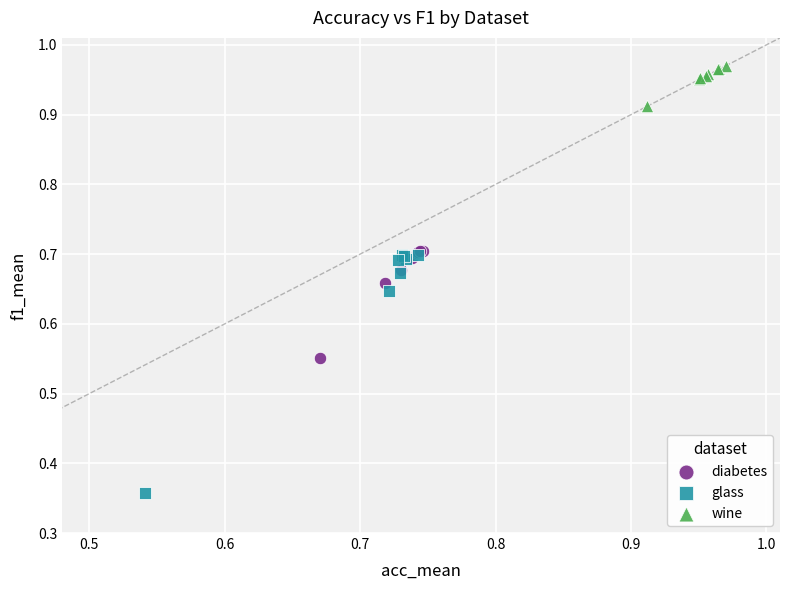

Which series contains the highest Y value?

wine